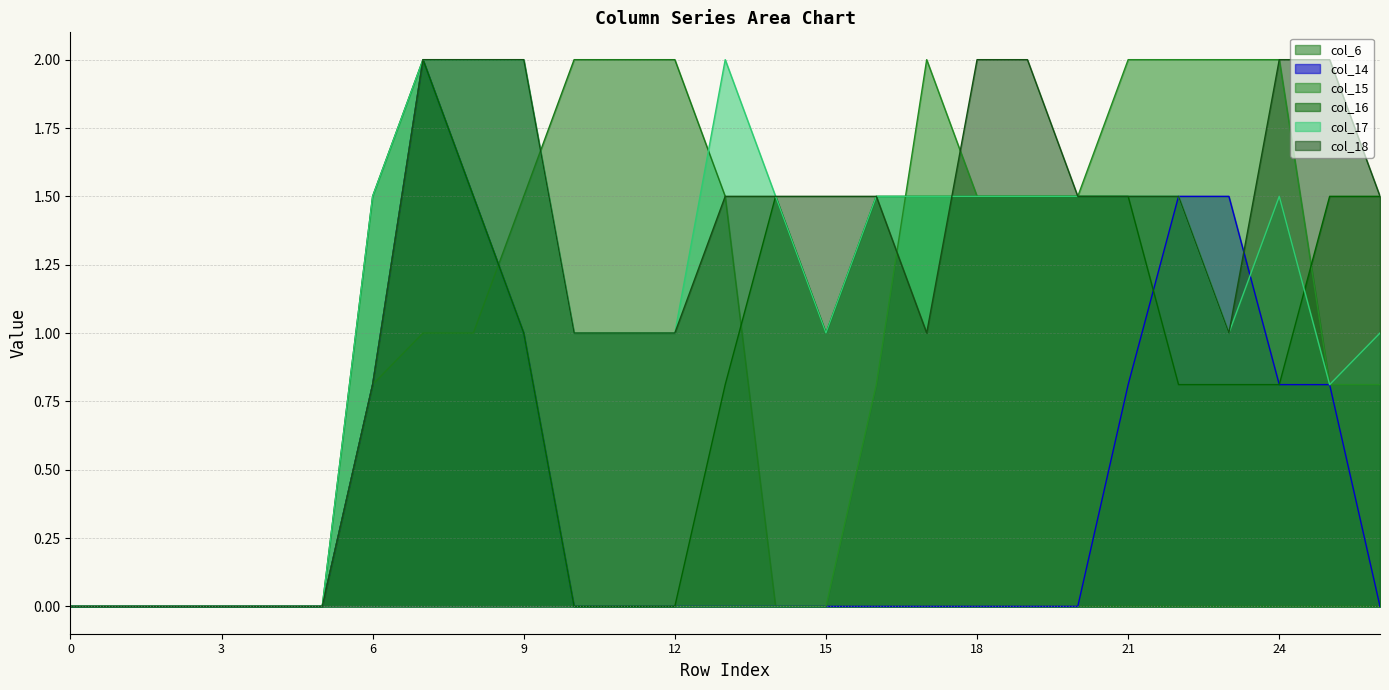

Reading left to right, transcribe all the data shown in this chart.

col_6: 0=0.0	1=0.0	2=0.0	3=0.0	4=0.0	5=0.0	6=0.8	7=1.0	8=1.0	9=1.5	10=2.0	11=2.0	12=2.0	13=1.5	14=0.0	15=0.0	16=0.0	17=0.0	18=0.0	19=0.0	20=0.0	21=0.0	22=0.0	23=0.0	24=0.0	25=0.0	26=0.0
col_14: 0=0.0	1=0.0	2=0.0	3=0.0	4=0.0	5=0.0	6=0.8	7=2.0	8=1.5	9=1.0	10=0.0	11=0.0	12=0.0	13=0.0	14=0.0	15=0.0	16=0.0	17=0.0	18=0.0	19=0.0	20=0.0	21=0.8	22=1.5	23=1.5	24=0.8	25=0.8	26=0.0
col_15: 0=0.0	1=0.0	2=0.0	3=0.0	4=0.0	5=0.0	6=0.8	7=2.0	8=1.5	9=1.0	10=0.0	11=0.0	12=0.0	13=0.0	14=0.0	15=0.0	16=0.8	17=2.0	18=1.5	19=1.5	20=1.5	21=2.0	22=2.0	23=2.0	24=2.0	25=0.8	26=0.8
col_16: 0=0.0	1=0.0	2=0.0	3=0.0	4=0.0	5=0.0	6=1.5	7=2.0	8=1.5	9=1.0	10=0.0	11=0.0	12=0.0	13=0.8	14=1.5	15=1.0	16=1.5	17=1.5	18=1.5	19=1.5	20=1.5	21=1.5	22=0.8	23=0.8	24=0.8	25=1.5	26=1.5
col_17: 0=0.0	1=0.0	2=0.0	3=0.0	4=0.0	5=0.0	6=1.5	7=2.0	8=2.0	9=2.0	10=1.0	11=1.0	12=1.0	13=2.0	14=1.5	15=1.0	16=1.5	17=1.5	18=1.5	19=1.5	20=1.5	21=1.5	22=1.5	23=1.0	24=1.5	25=0.8	26=1.0
col_18: 0=0.0	1=0.0	2=0.0	3=0.0	4=0.0	5=0.0	6=0.8	7=2.0	8=2.0	9=2.0	10=1.0	11=1.0	12=1.0	13=1.5	14=1.5	15=1.5	16=1.5	17=1.0	18=2.0	19=2.0	20=1.5	21=1.5	22=1.5	23=1.0	24=2.0	25=2.0	26=1.5